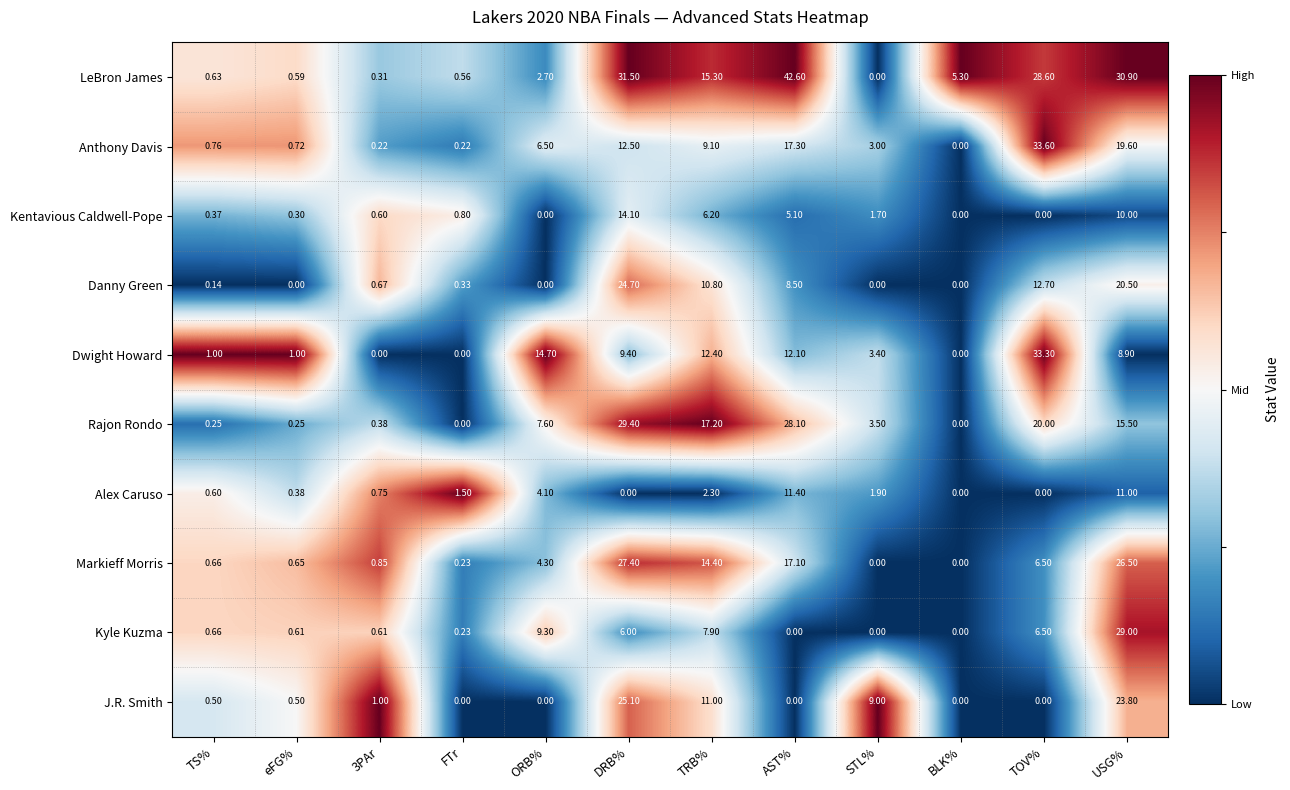

Which series has the largest total across all categories?

LeBron James